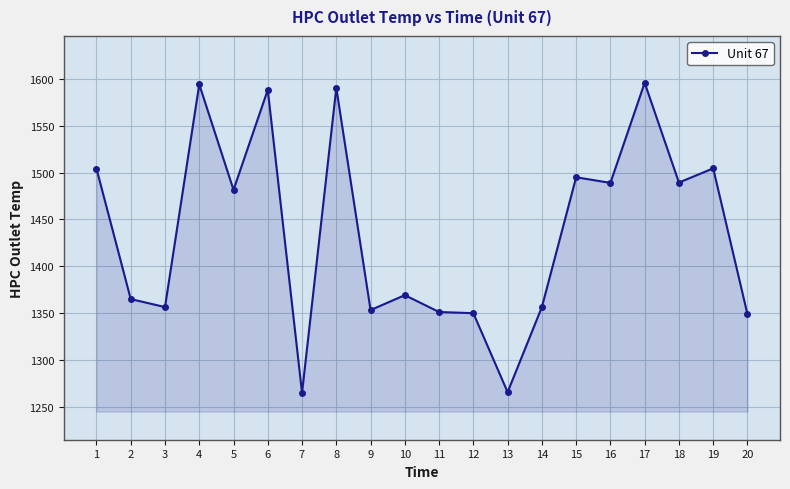

Where does the data first go above 1481?

1